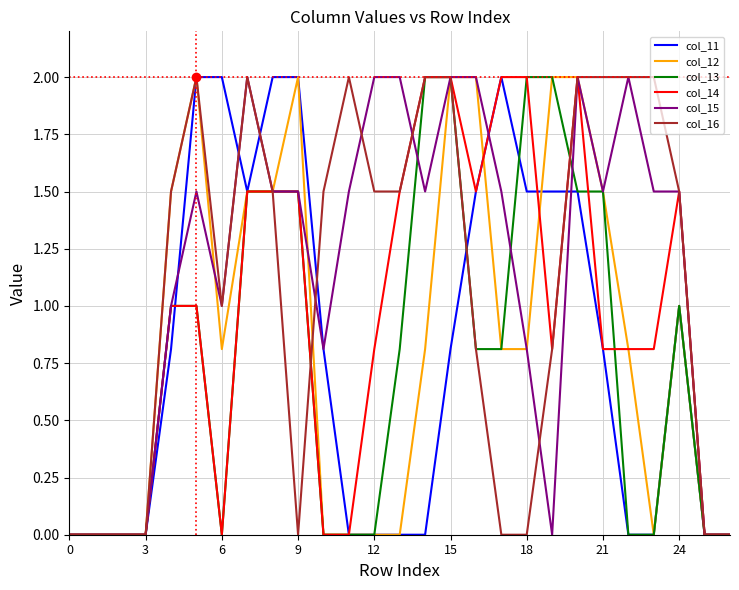

What is the maximum value shown in the chart?

2.0